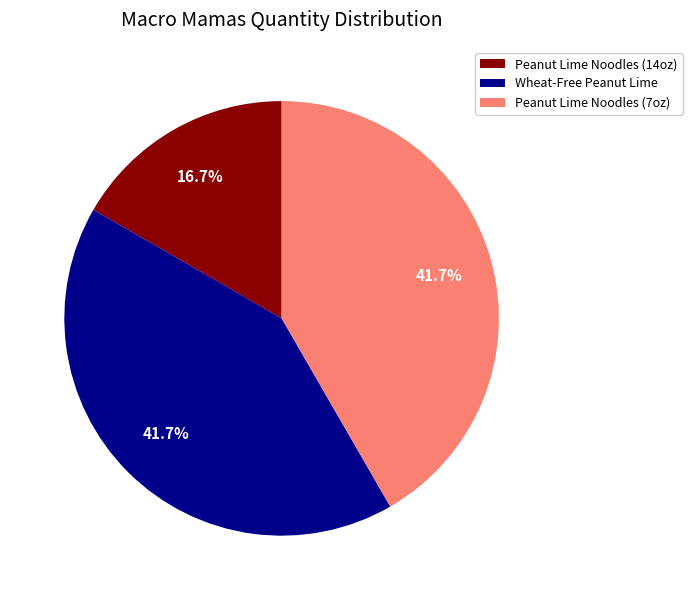

What is the ratio of the value at Peanut Lime Noodles (14oz) to the value at Peanut Lime Noodles (7oz)?

0.4